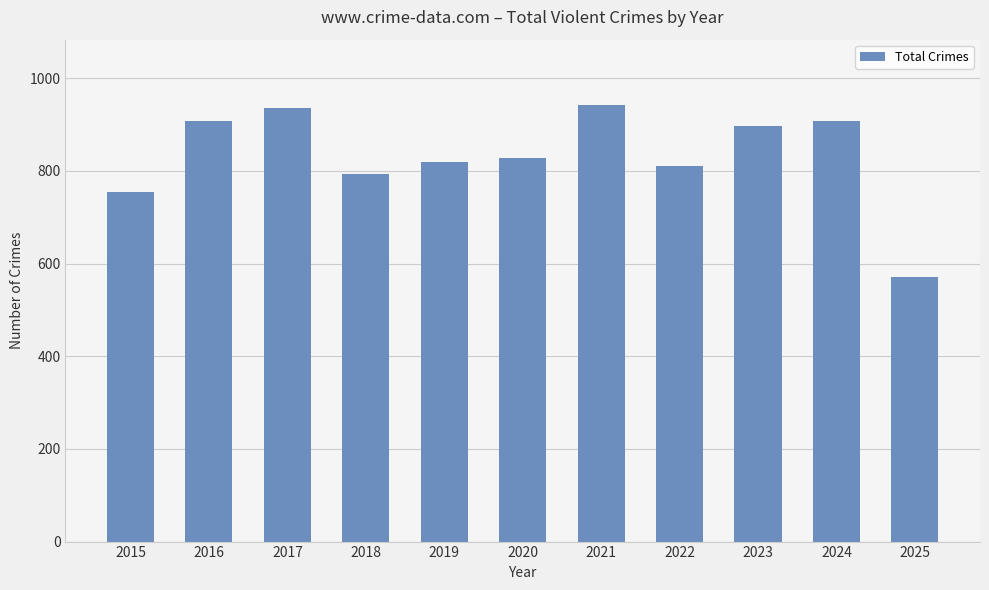

What is the greatest value displayed?

942